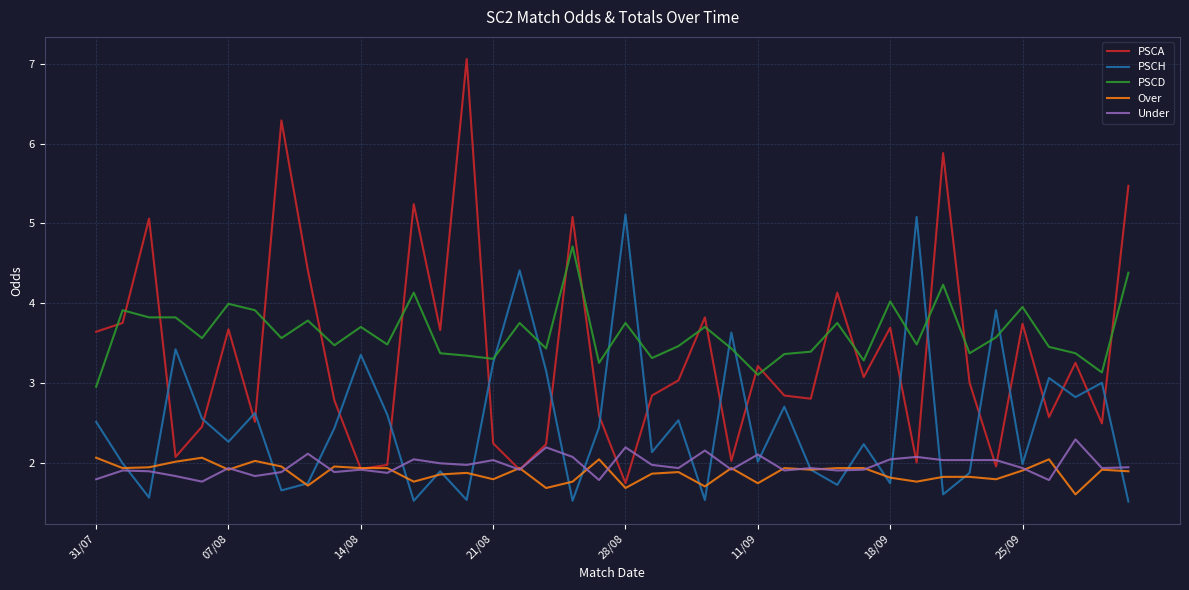

What is the minimum value for PSCD?

3.0